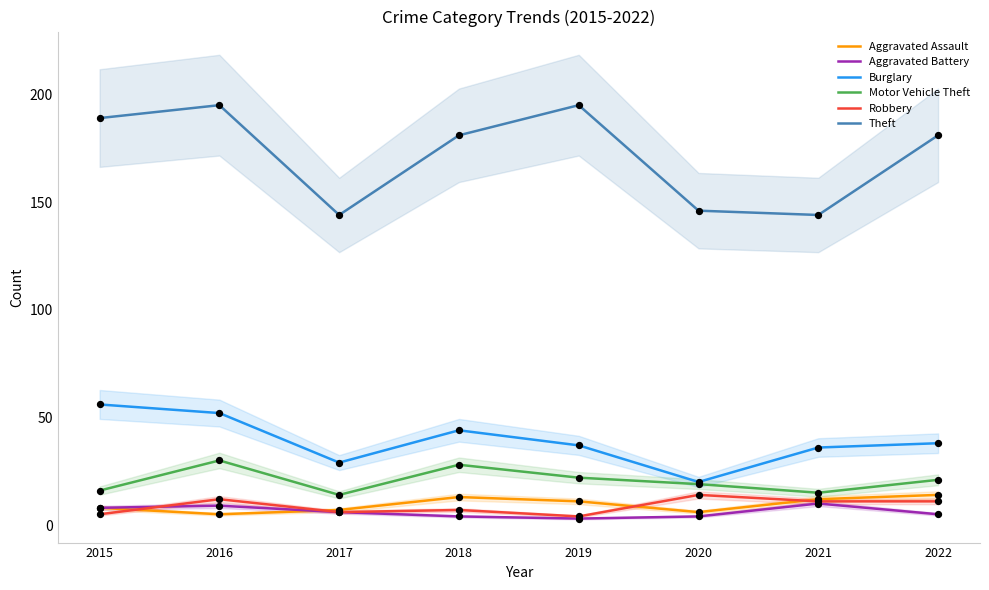

Which series has the widest spread of Y values?

Theft